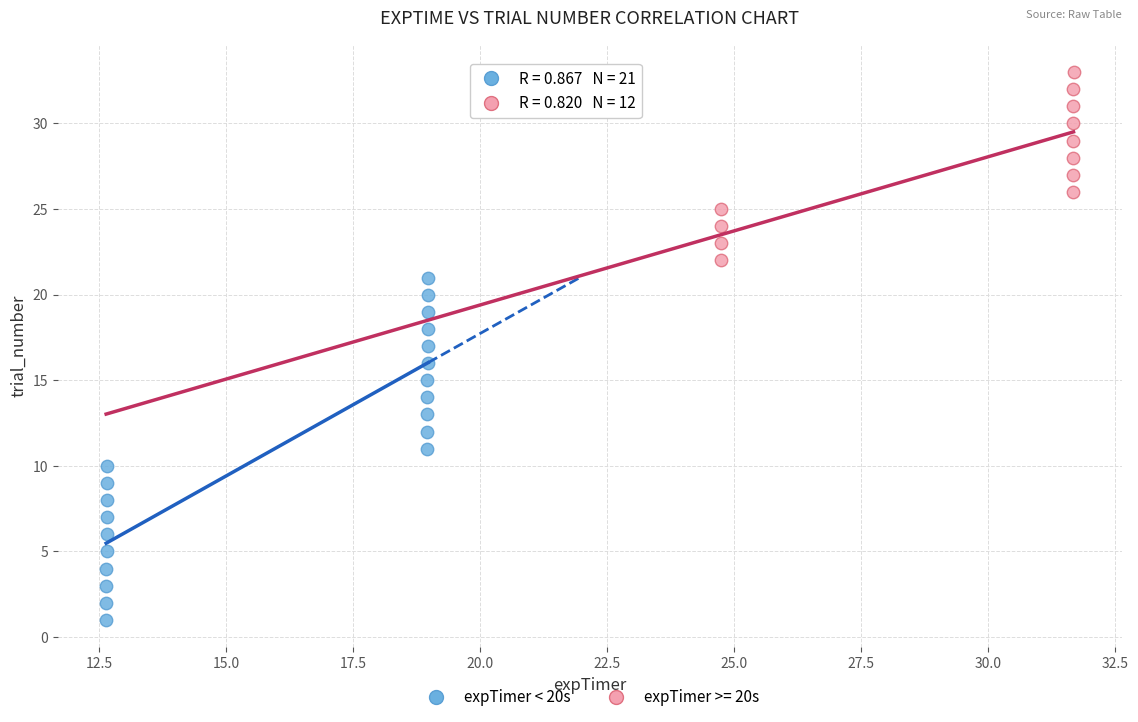

Which series has the widest spread of Y values?

expTimer < 20s